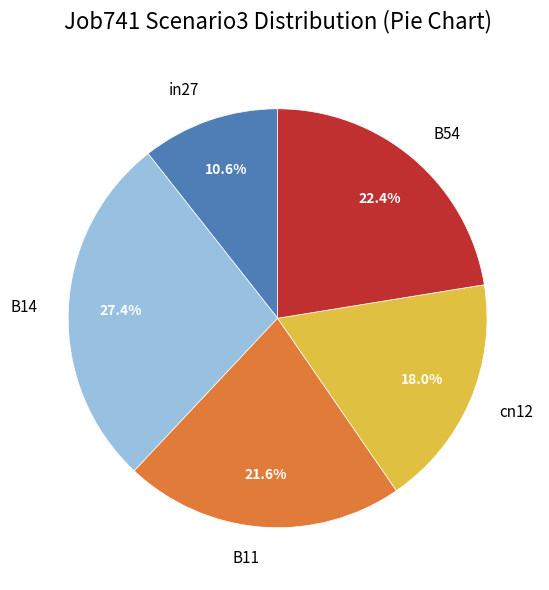

Between B11 and in27, which is larger?

B11